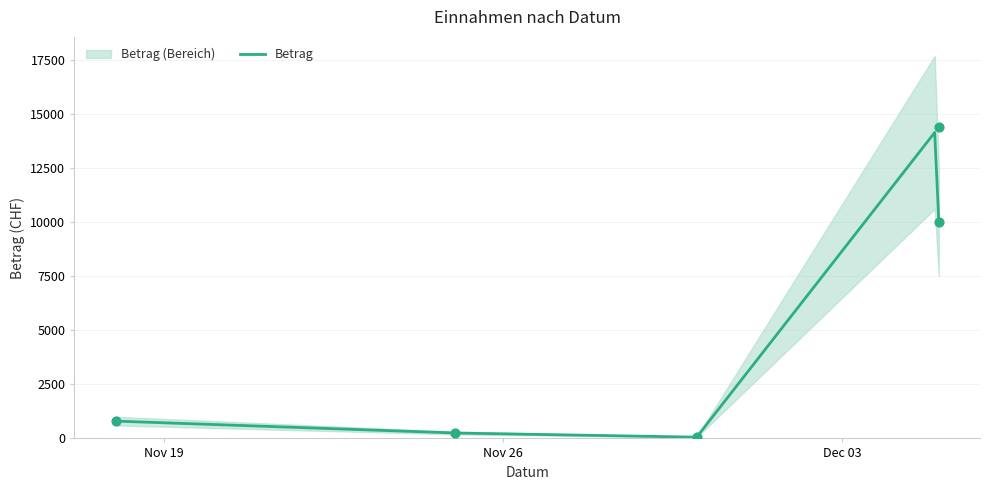

Between 2023-11-18 and 2023-11-25, which is larger?

2023-11-18